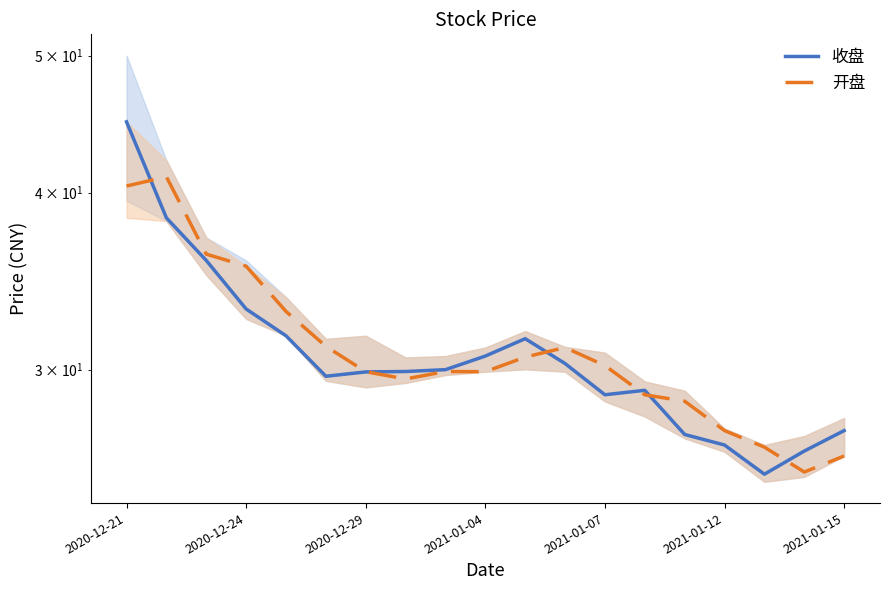

At how many categories does at least one series exceed 31?

8